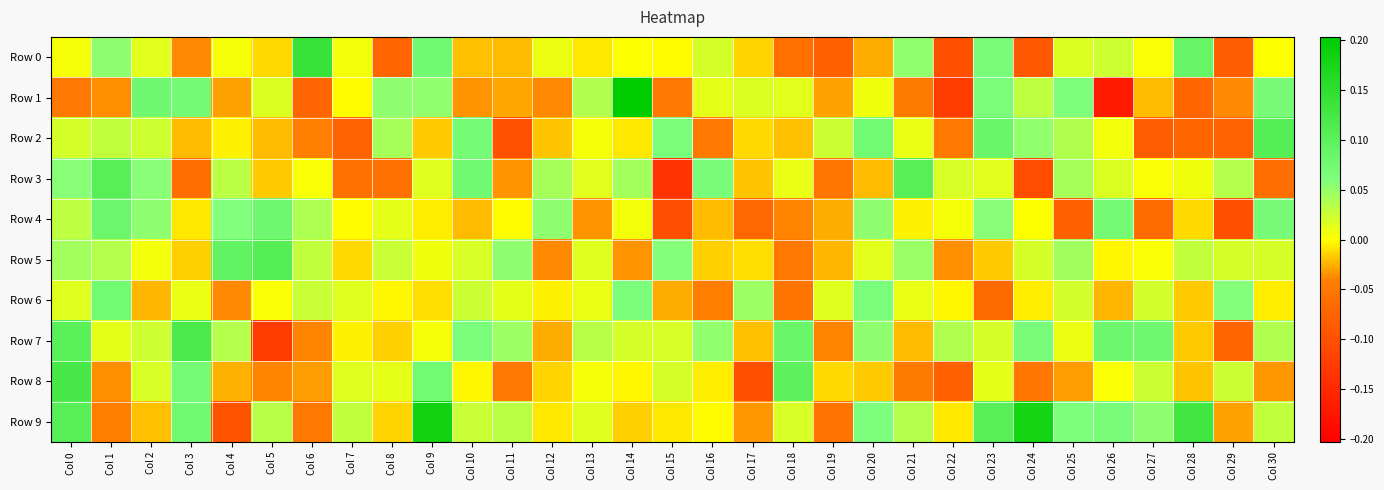

Count the number of data series in this chart.

10